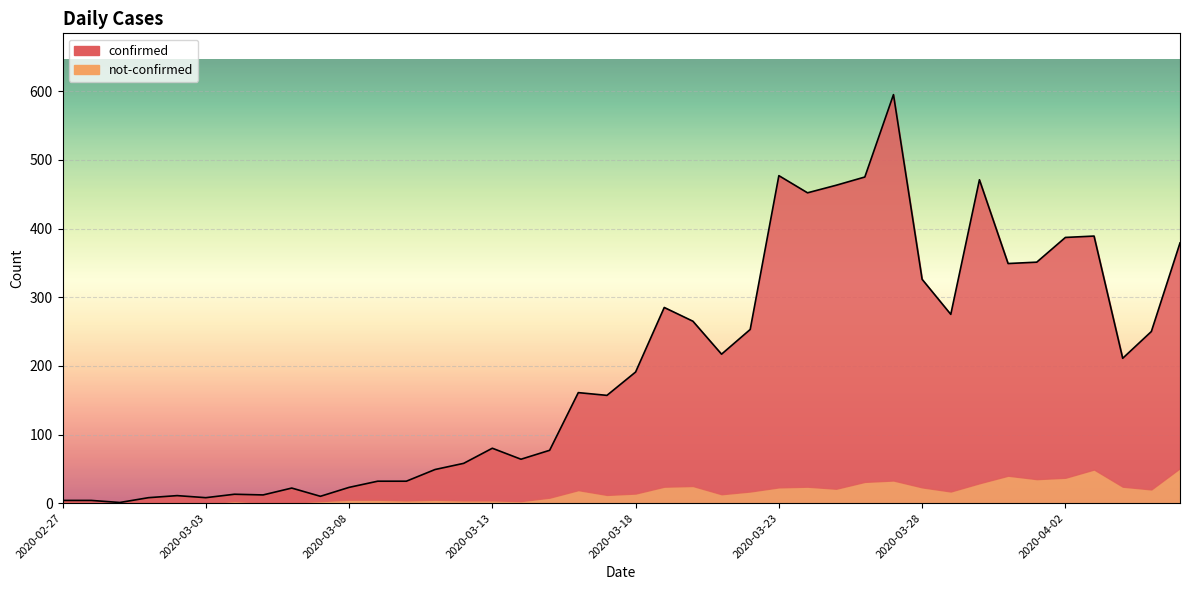

What is the change in value from 2020-03-21 to 2020-03-31?

+132